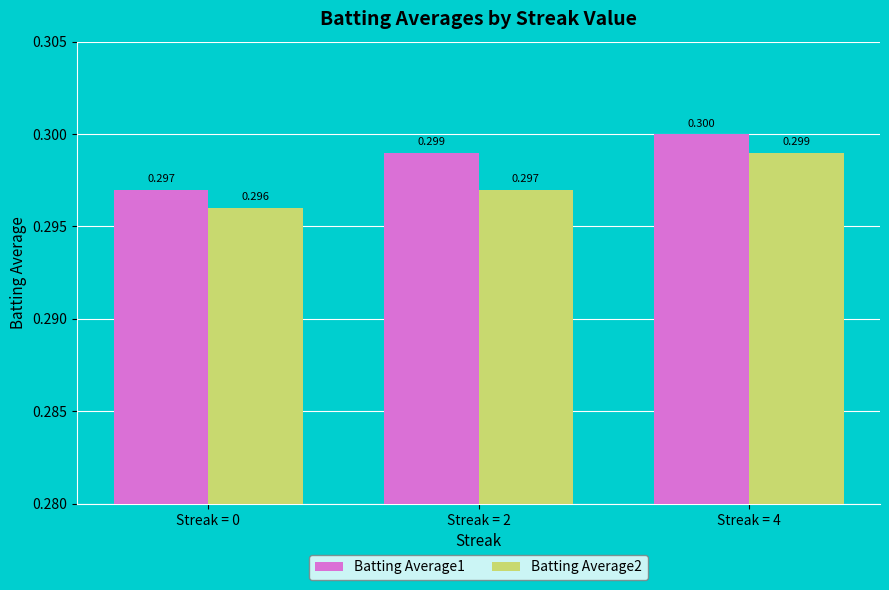

What is the sum of all Batting Average1 values?

0.9